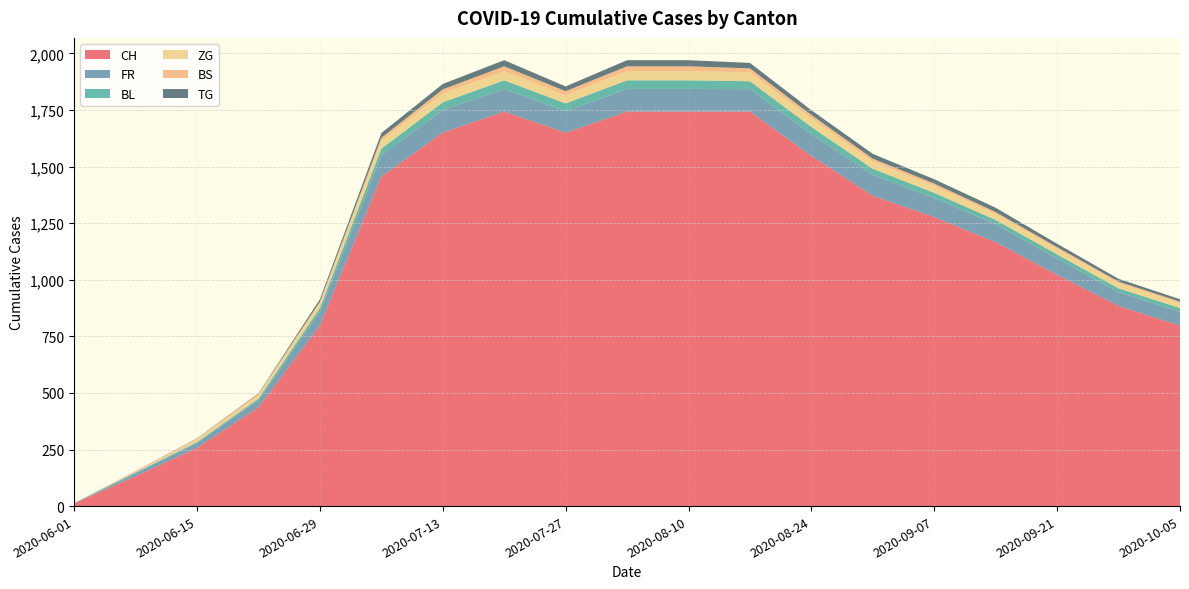

Reading right to left, list all the values displayed in this chart.

CH: 797	884	1022	1166	1277	1371	1547	1743	1743	1743	1650	1743	1650	1456	797	436	257	132	12
FR: 61	61	72	79	84	92	96	99	100	100	94	100	99	94	61	32	22	13	0
BL: 17	17	18	19	23	27	32	35	38	38	35	38	35	29	17	7	4	3	1
ZG: 21	23	25	27	31	33	38	39	41	41	36	41	39	36	21	14	11	1	0
BS: 7	7	7	8	10	12	15	18	21	21	18	21	18	12	7	7	5	4	0
TG: 11	12	15	19	19	21	21	24	27	27	21	27	24	21	11	2	1	1	0